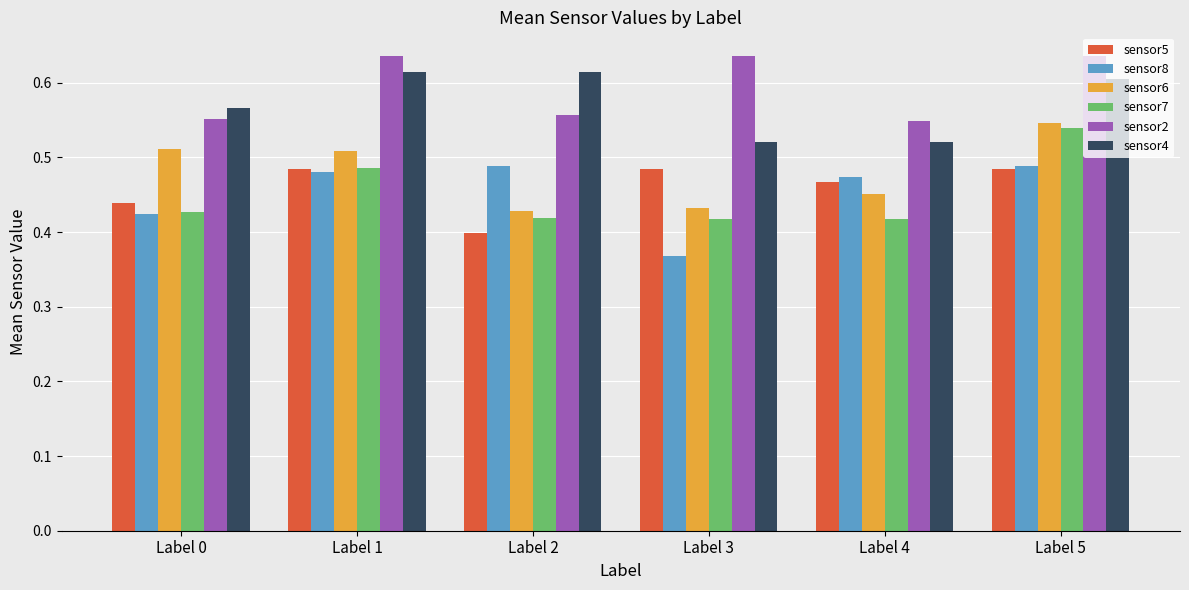

Count the sensor5 values in the range 0 to 1.

6